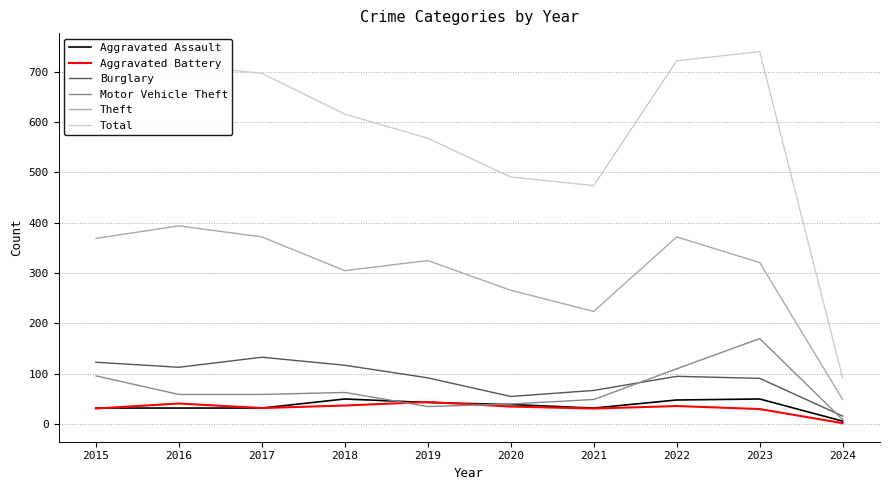

How many series are shown in this chart?

6